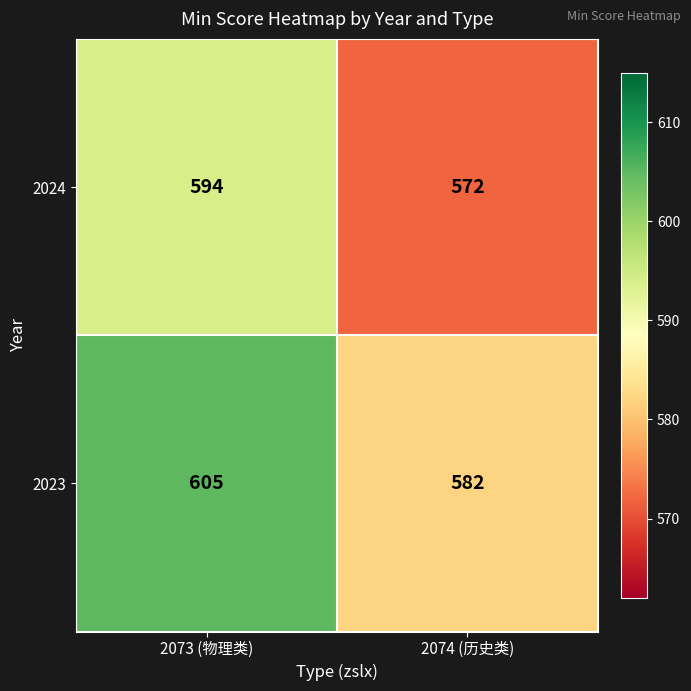

Between 2073 (物理类) and 2074 (历史类), which series saw the biggest shift?

2023